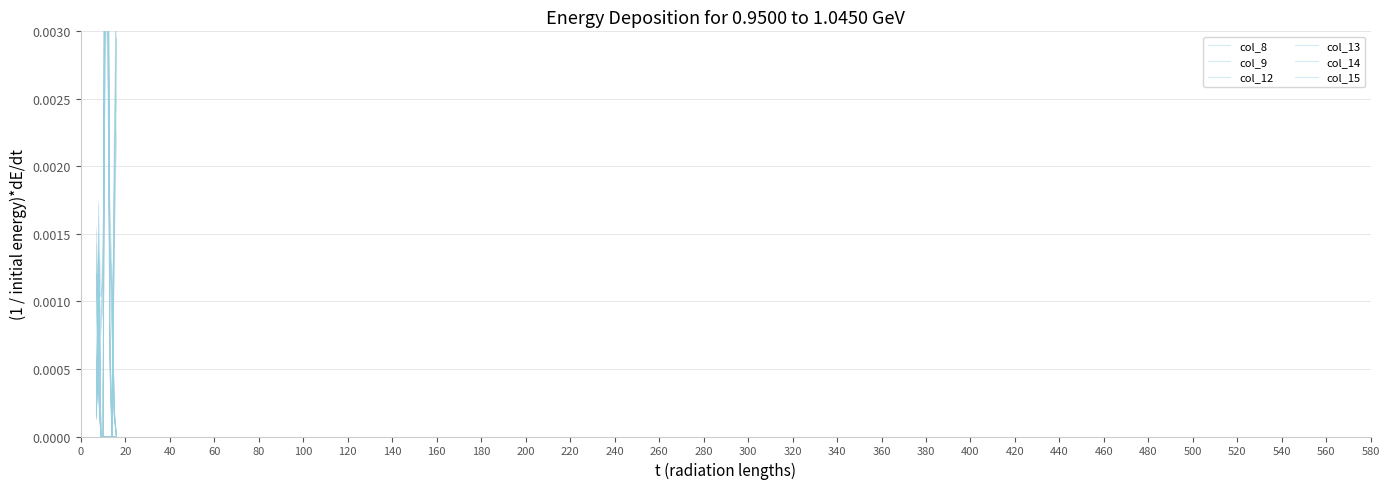

How many values in col_9 are above zero?

9